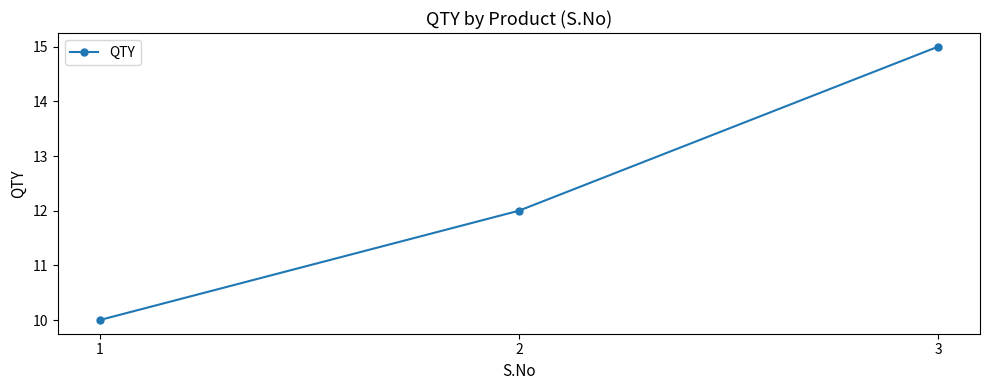

How many values are below 12?

1